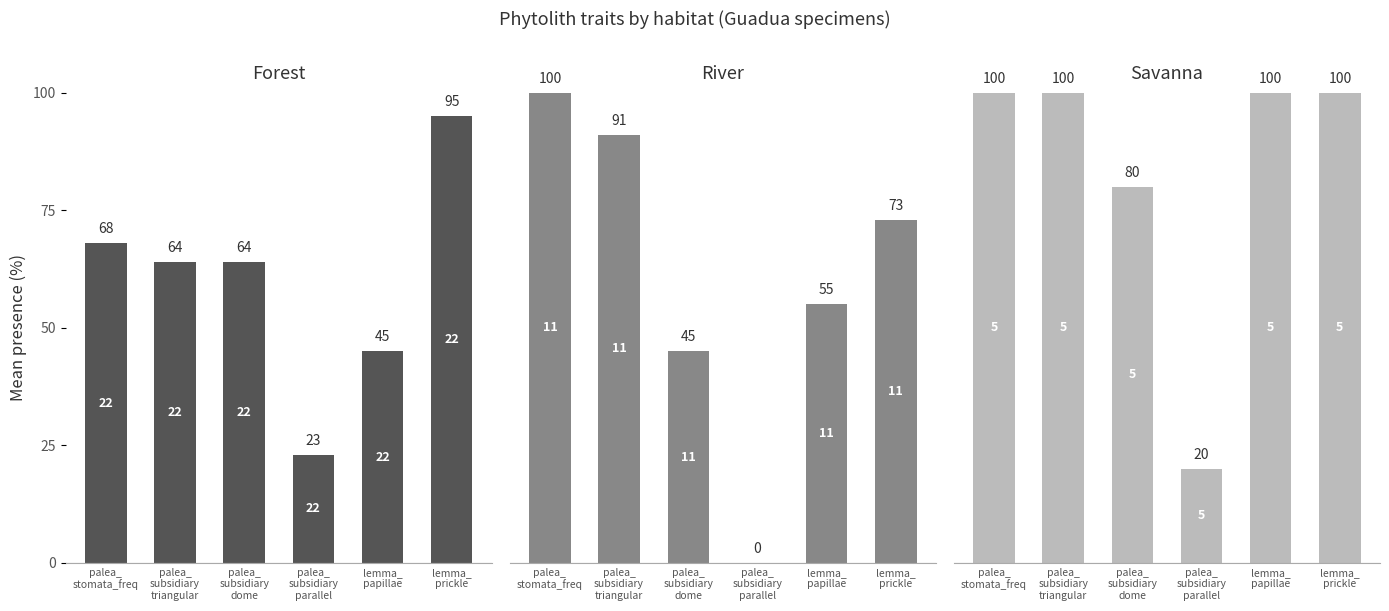

List the labels in order of River value, largest first.

palea_
stomata_freq, palea_
subsidiary
triangular, lemma_
prickle, lemma_
papillae, palea_
subsidiary
dome, palea_
subsidiary
parallel